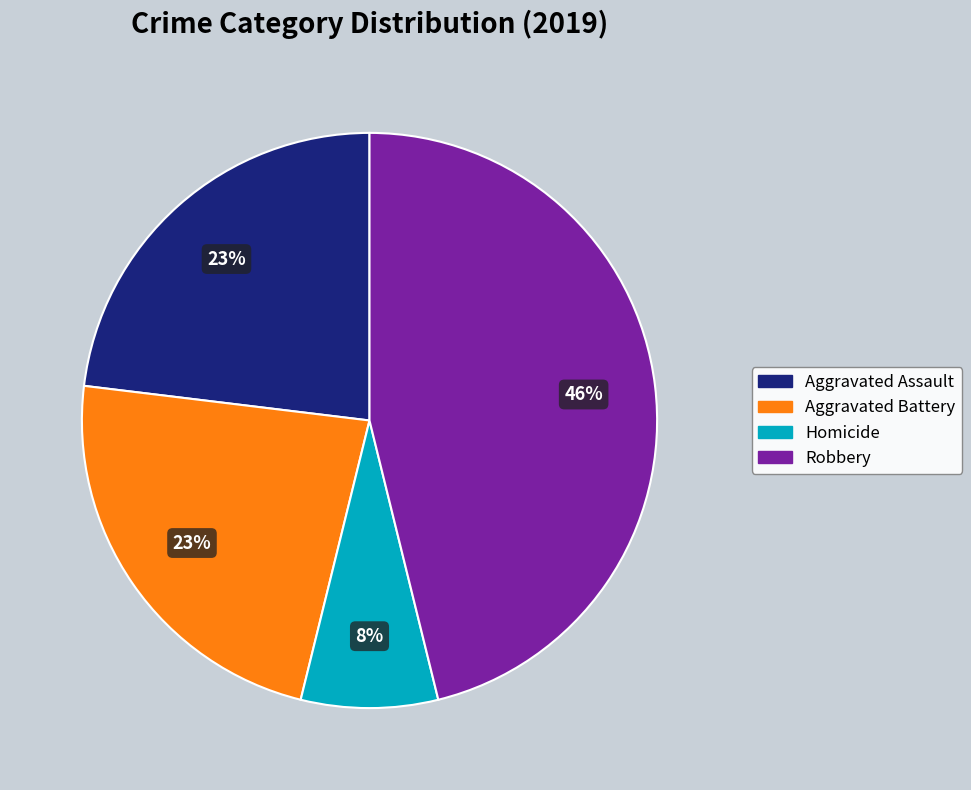

Is there any slice that represents more than half of the pie?

No